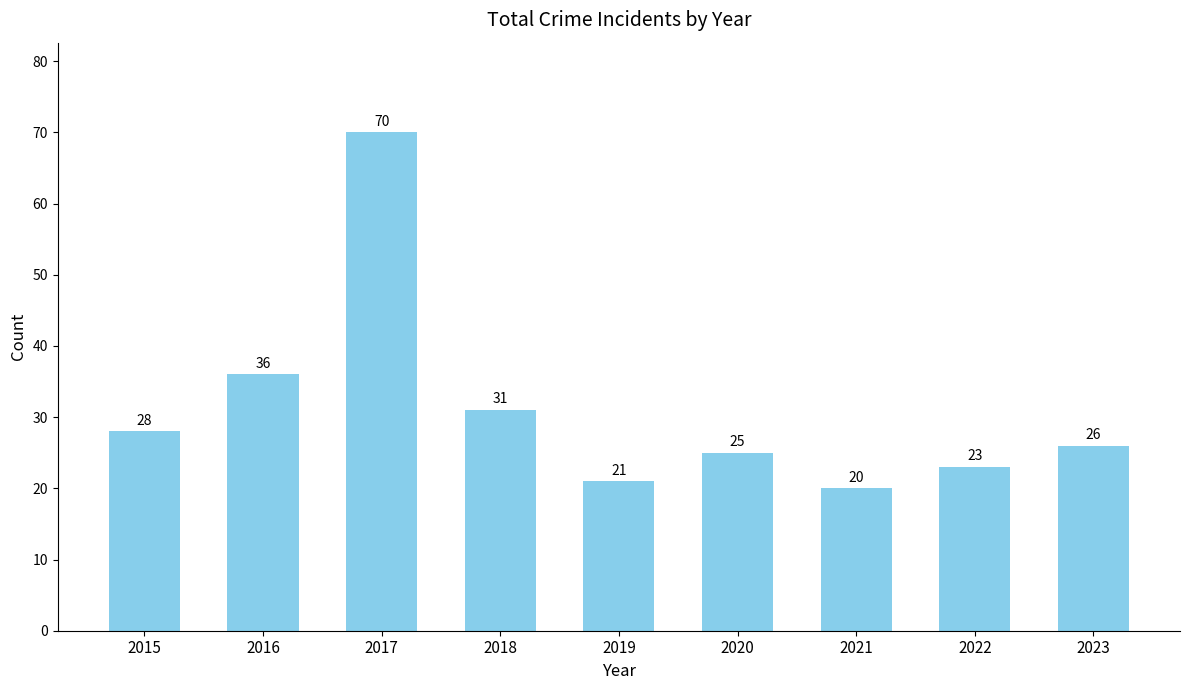

Count the number of categories in the chart.

9